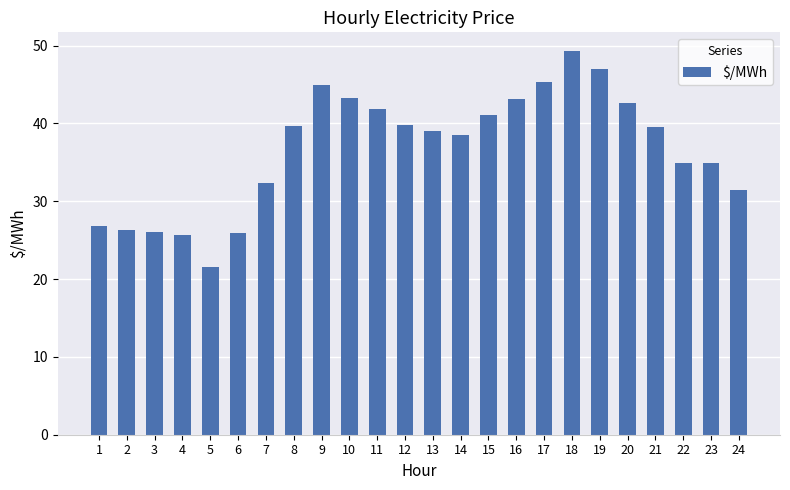

Count the number of data series in this chart.

1